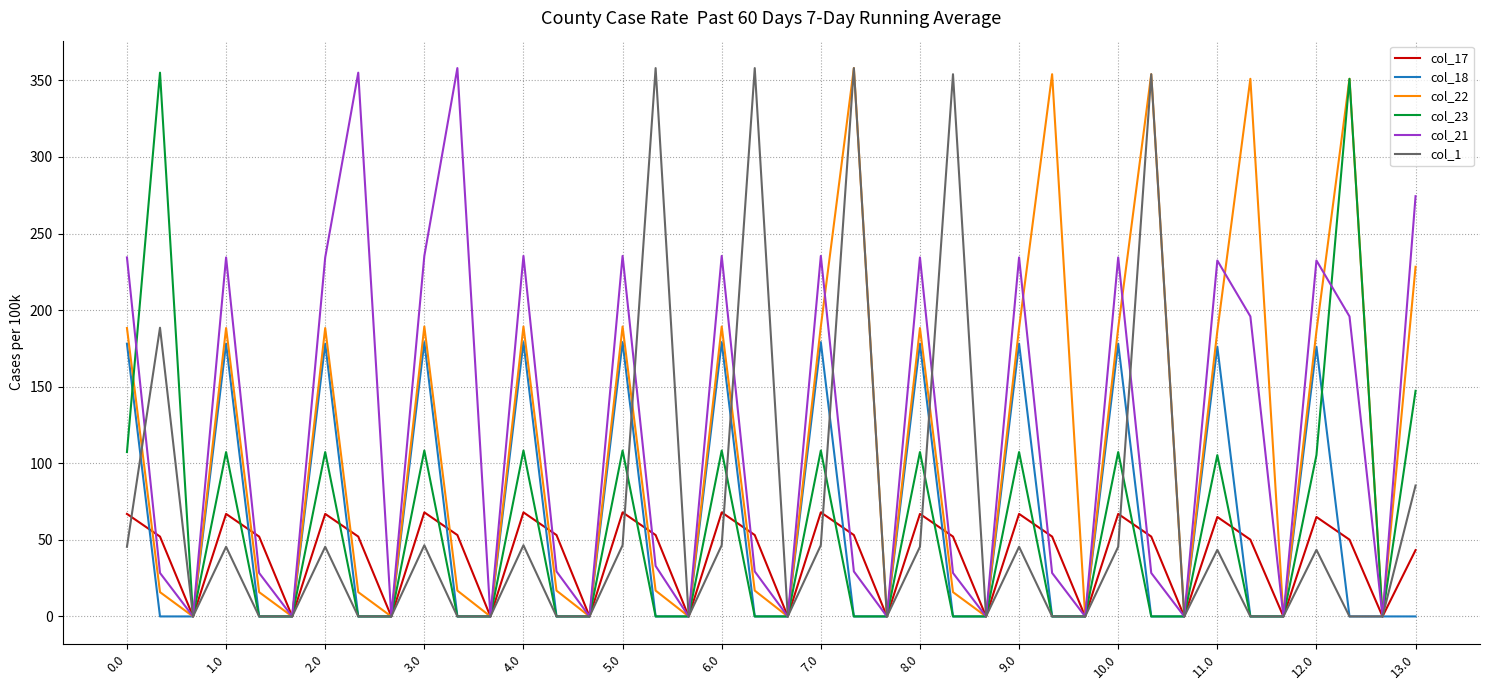

What is the maximum value shown in the chart?

358.0